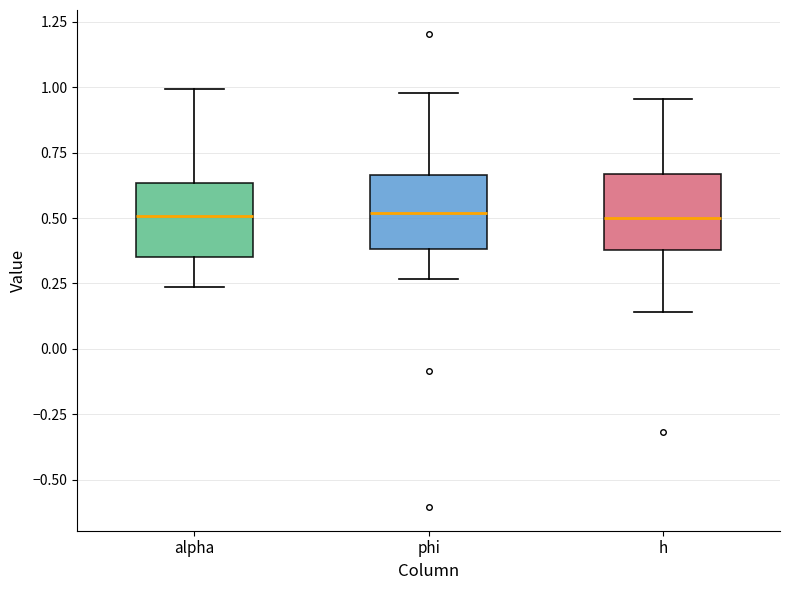

Reading left to right, transcribe this box plot: for each box, give where its median line is, the range the box spans, and where its two whiskers end, as read against the y-axis. The values are not printed on the chart, so give them approximately, as read against the axis.

alpha: median 0.50, box 0.35 to 0.65, whiskers 0.25 to 1.00
phi: median 0.50, box 0.40 to 0.65, whiskers 0.25 to 1.00
h: median 0.50, box 0.40 to 0.65, whiskers 0.15 to 0.95